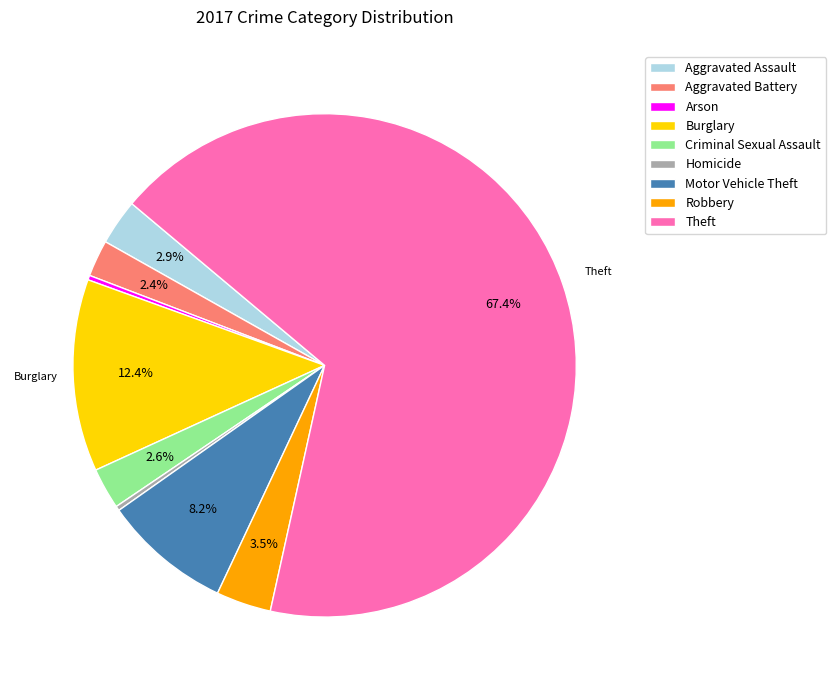

Does Theft account for over 50% of the chart?

Yes